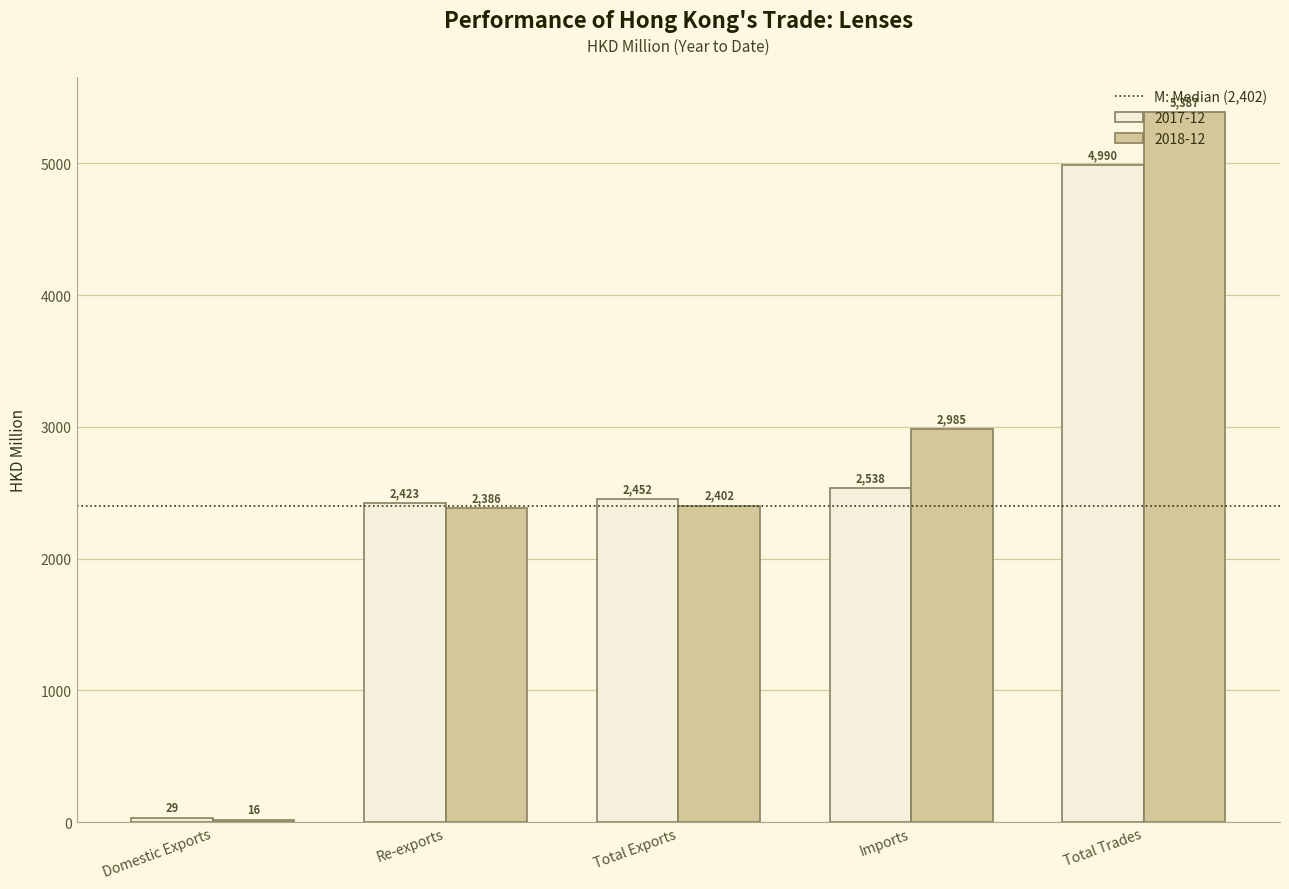

Where is 2018-12 nearest to the value 2701?

Imports